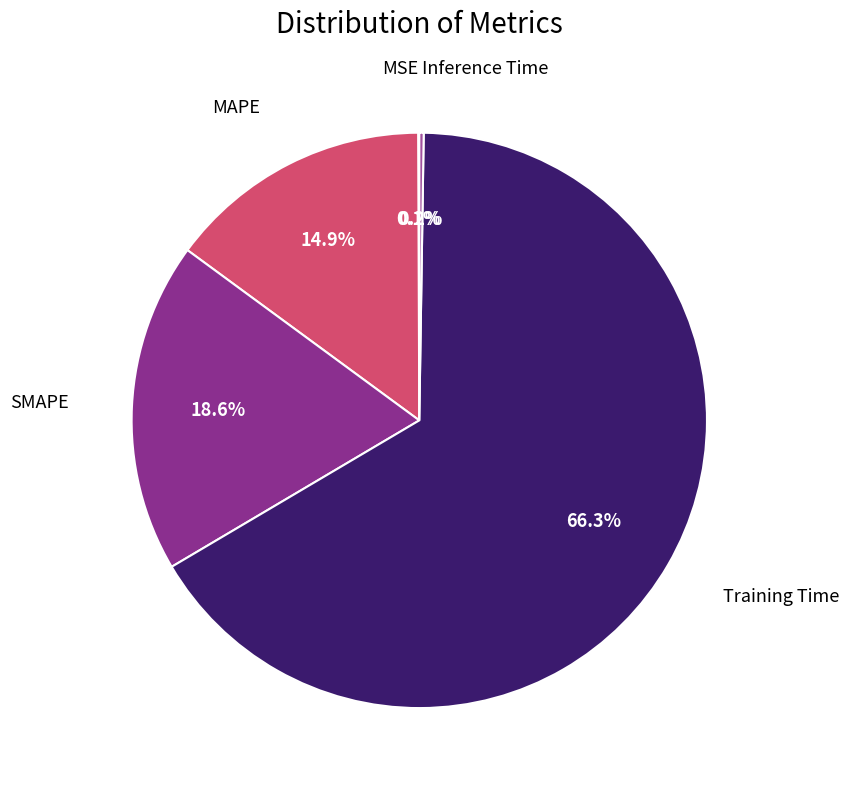

Does any single category account for the majority?

Yes